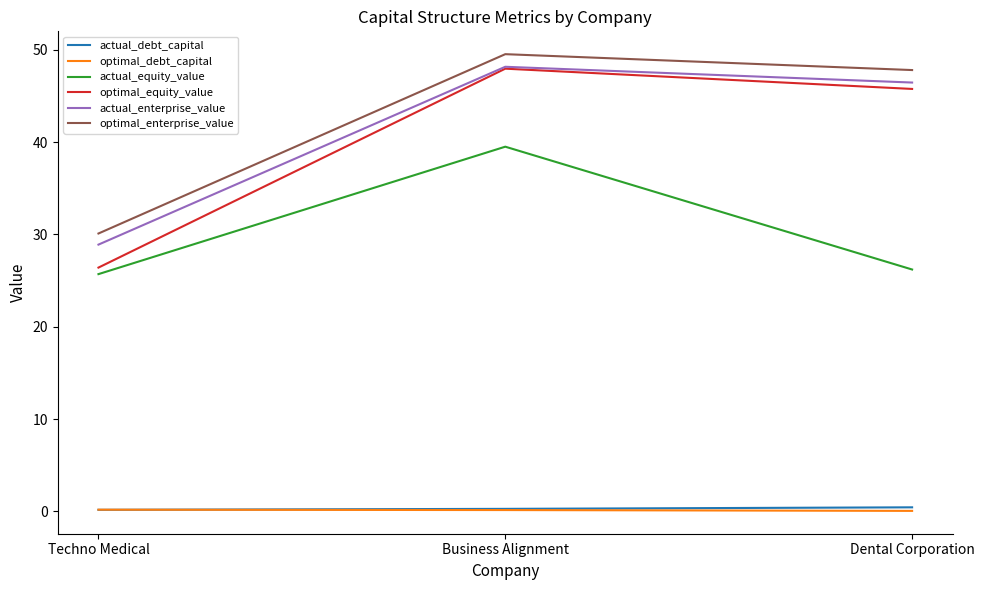

What is the difference between the maximum and minimum values in the optimal_equity_value series?

21.5